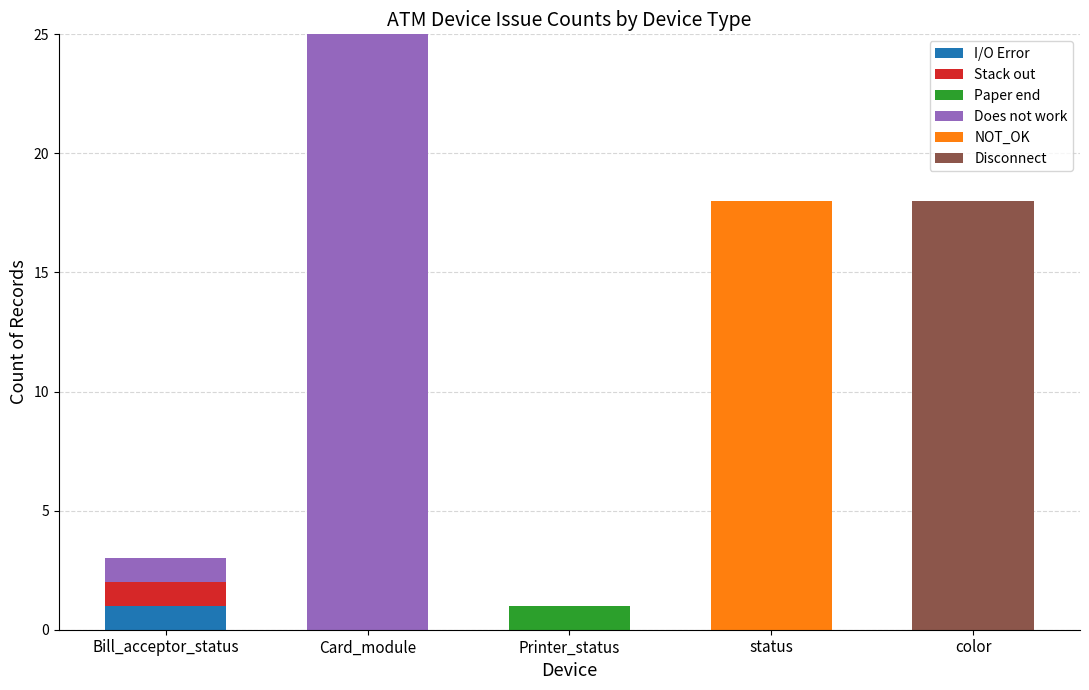

At which label does I/O Error reach its peak?

Bill_acceptor_status